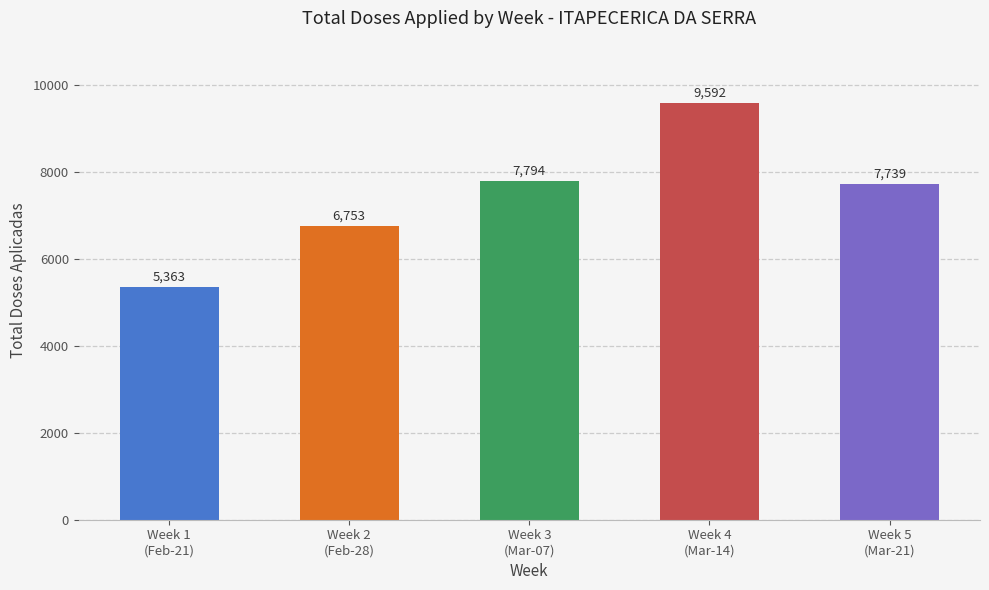

Rank the categories by value from lowest to highest.

Week 1
(Feb-21), Week 2
(Feb-28), Week 5
(Mar-21), Week 3
(Mar-07), Week 4
(Mar-14)